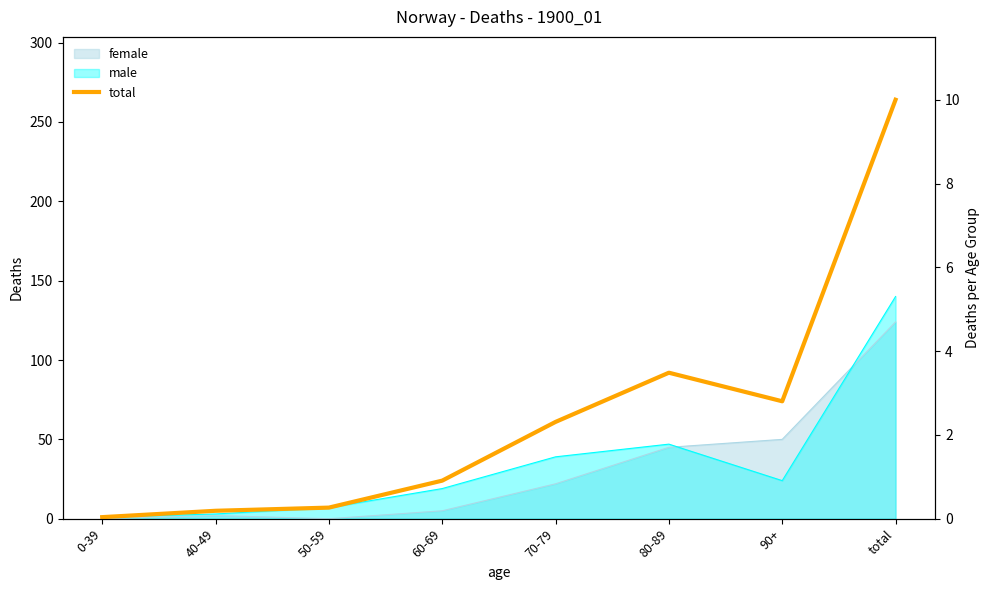

Approximately how many times larger is the value at 80-89 compared to 50-59?

13.1